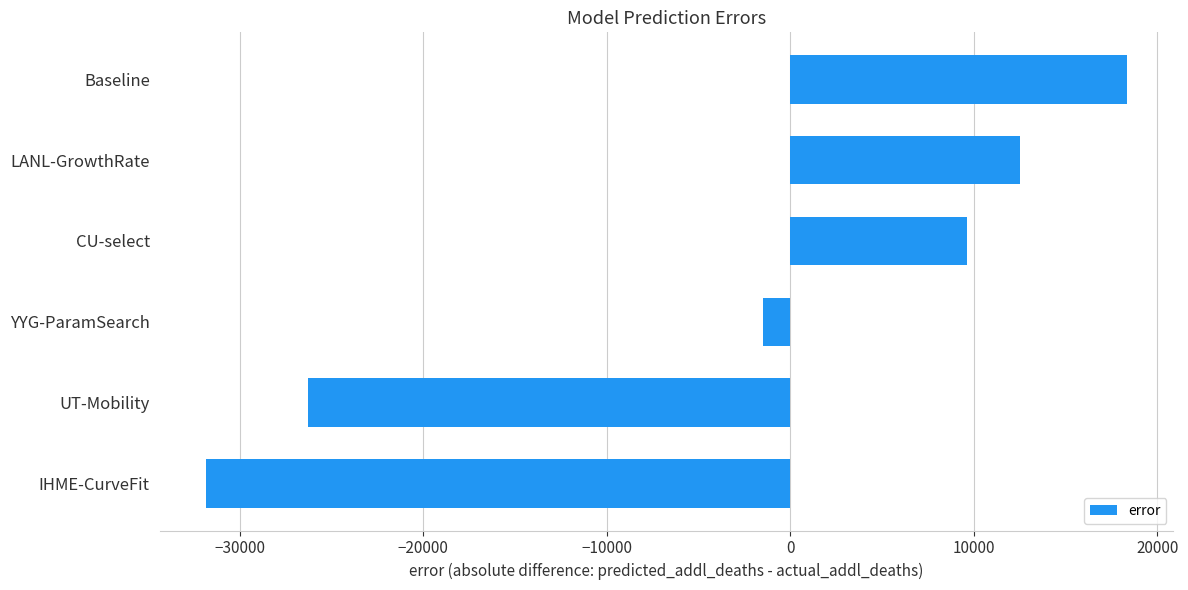

What is the difference between the values at Baseline and IHME-CurveFit?

50216.2